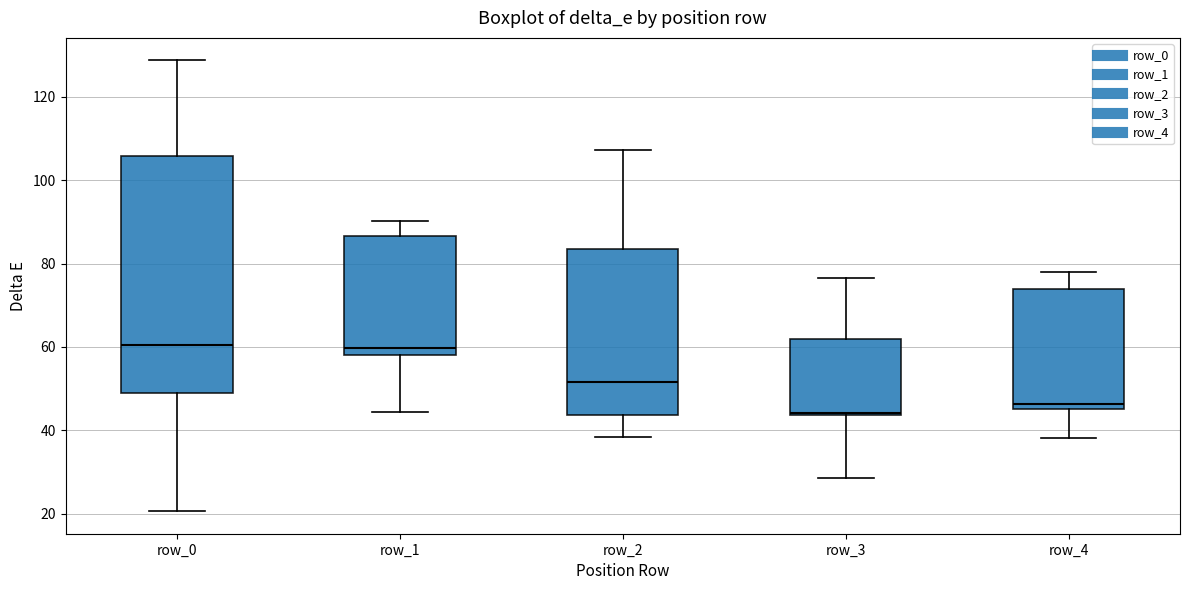

Which box has the lowest median line?

row_3